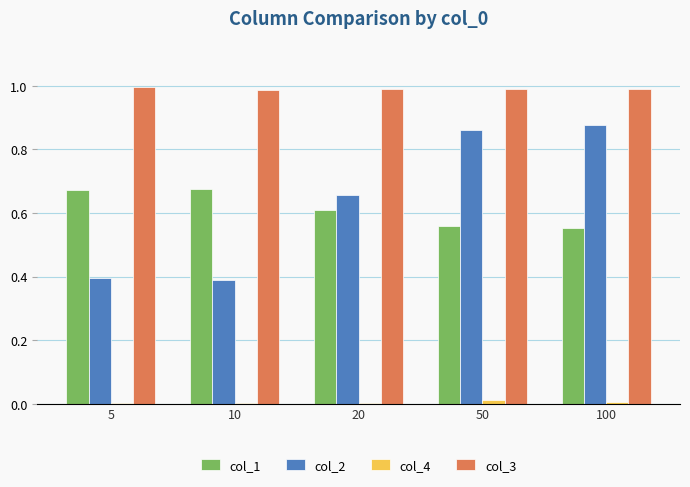

The col_3 series shows 0.2 at 10. True or false?

False